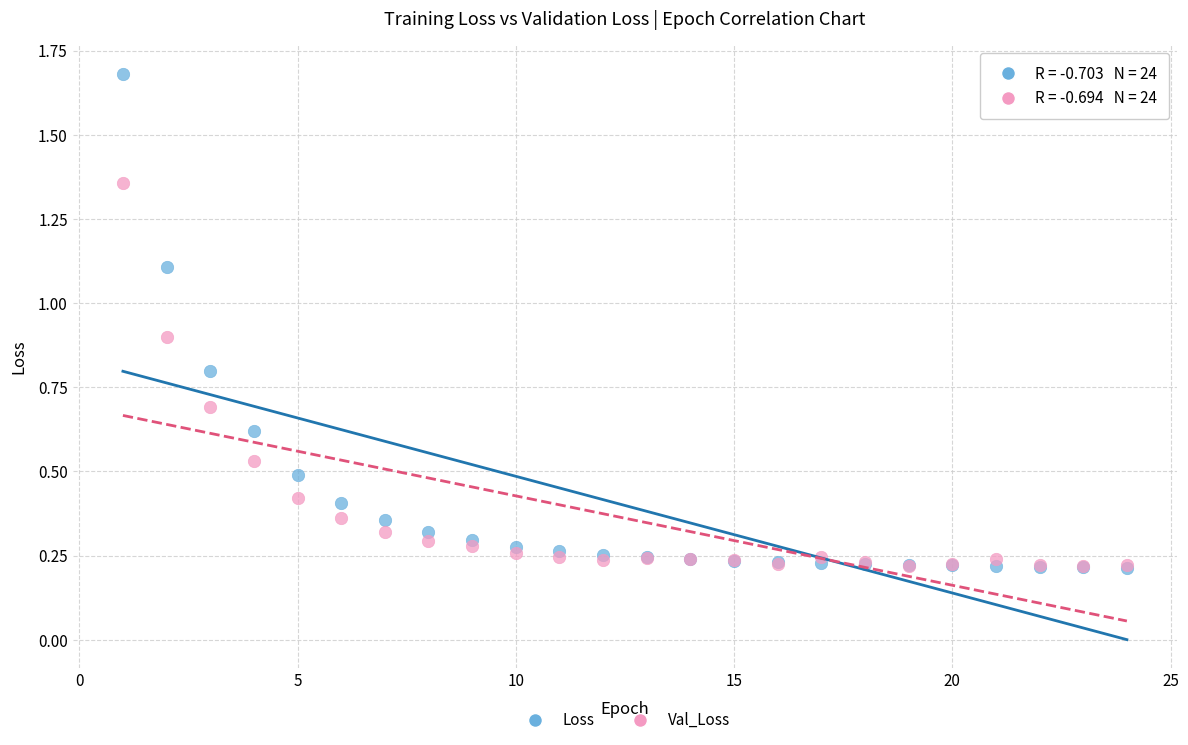

What are all the series names shown in the legend?

Loss, Val_Loss